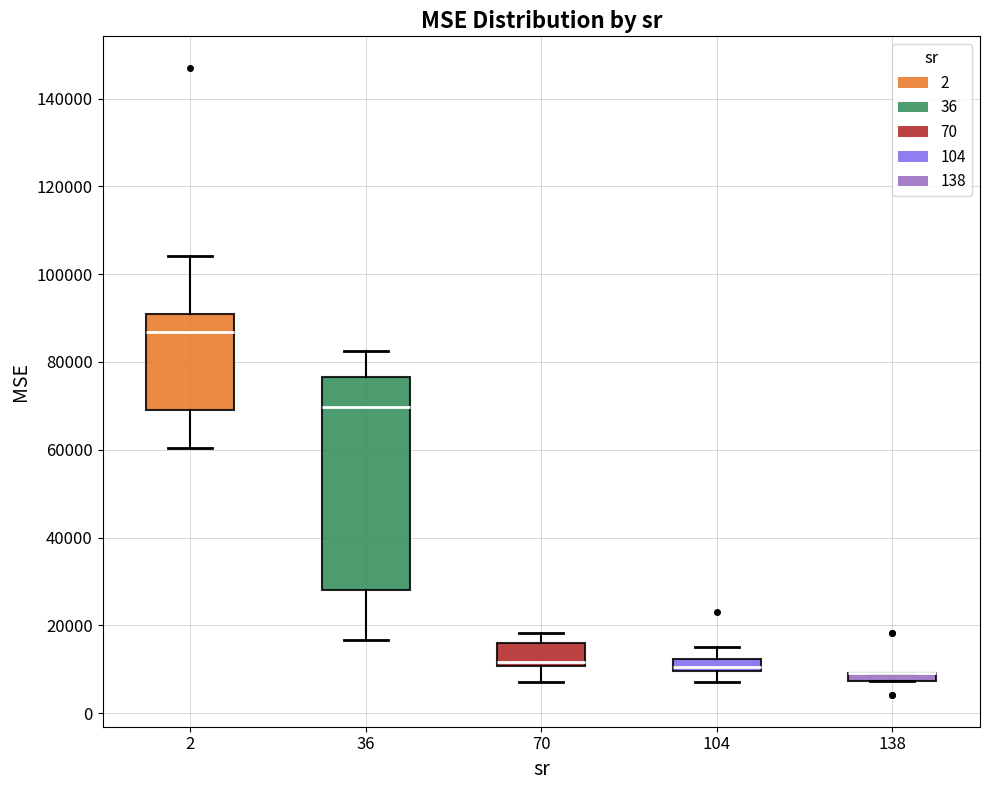

Which box is the tallest, from its lower edge to its upper edge?

36